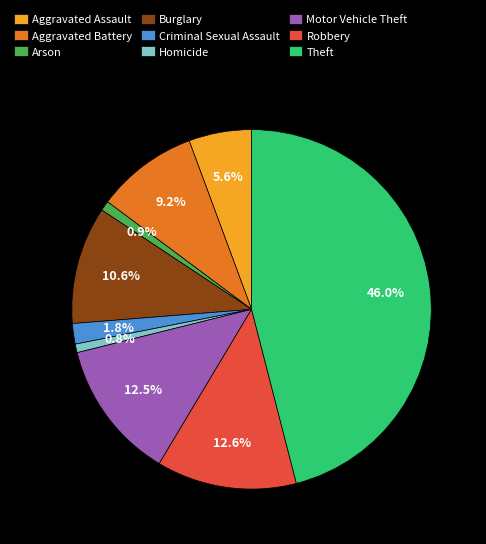

To the nearest percent, what is the combined percentage of Arson and Theft?

47%